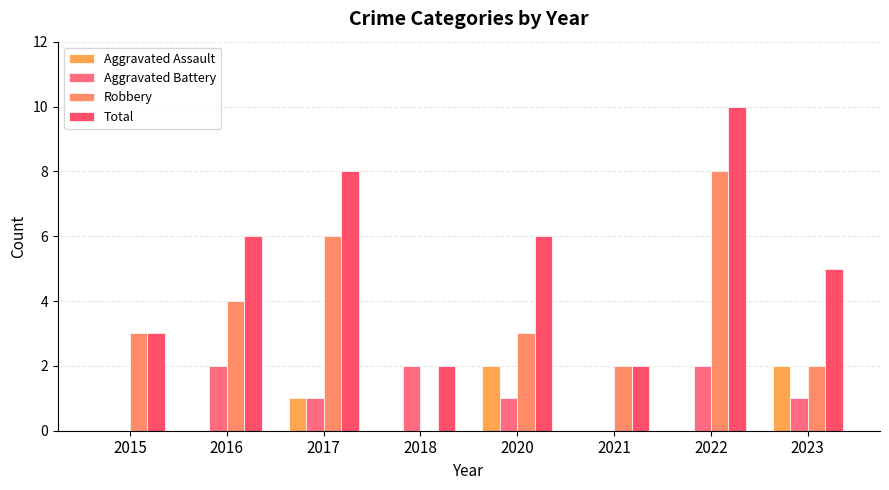

What is the greatest value displayed?

10